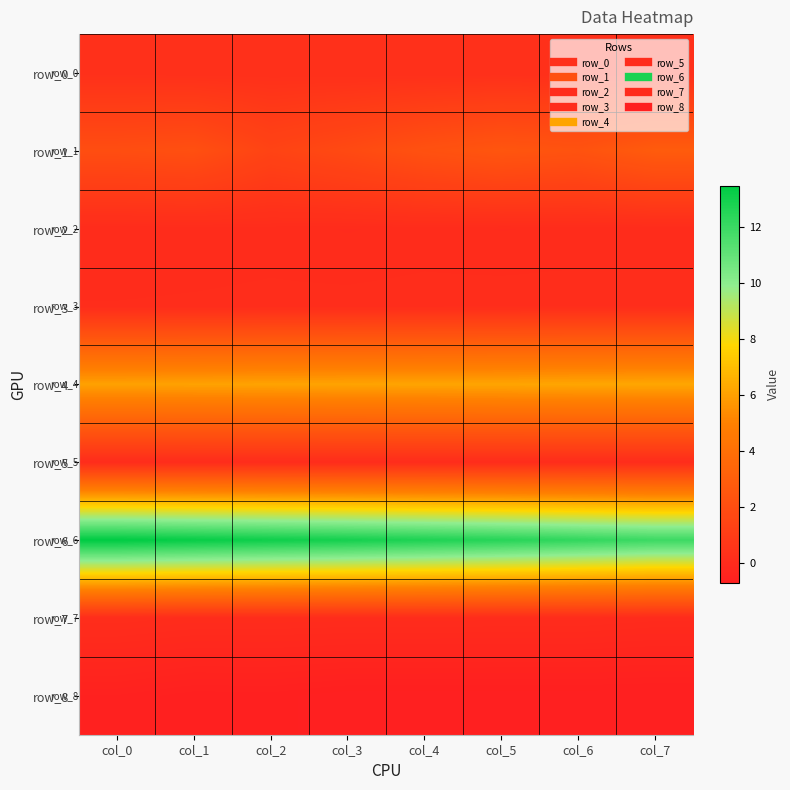

List the labels in order of row_1 value, smallest first.

col_2, col_3, col_0, col_1, col_4, col_6, col_5, col_7